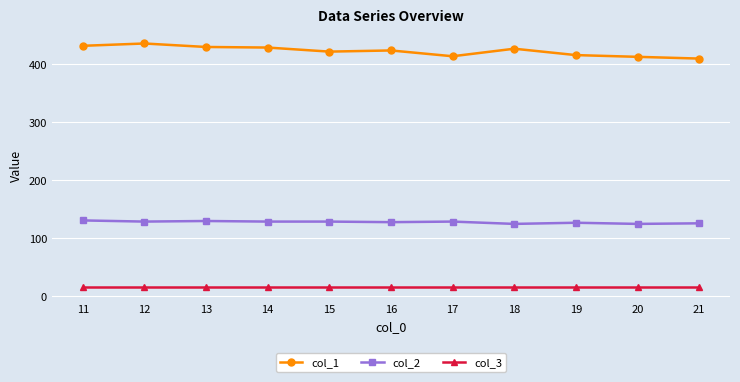

At which label does col_2 first exceed 128?

11